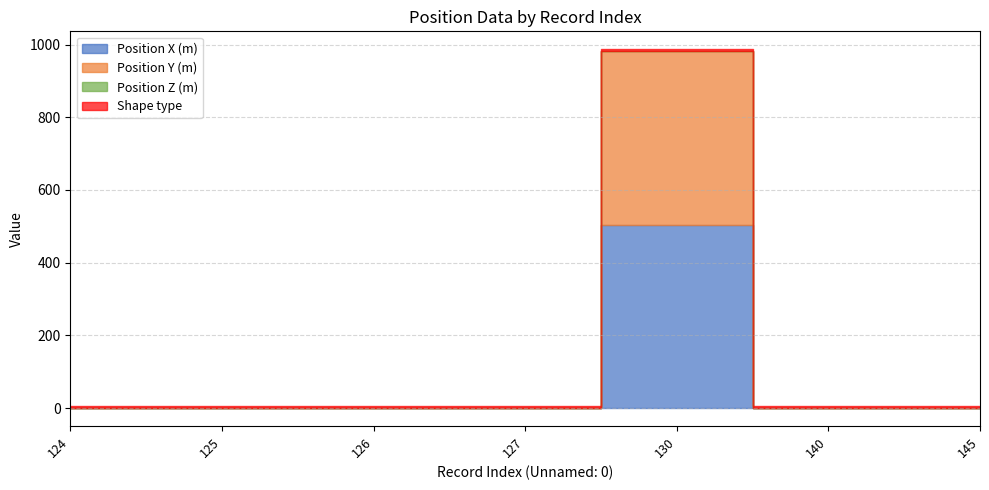

Which series changed the most between 127 and 140?

Position X (m)